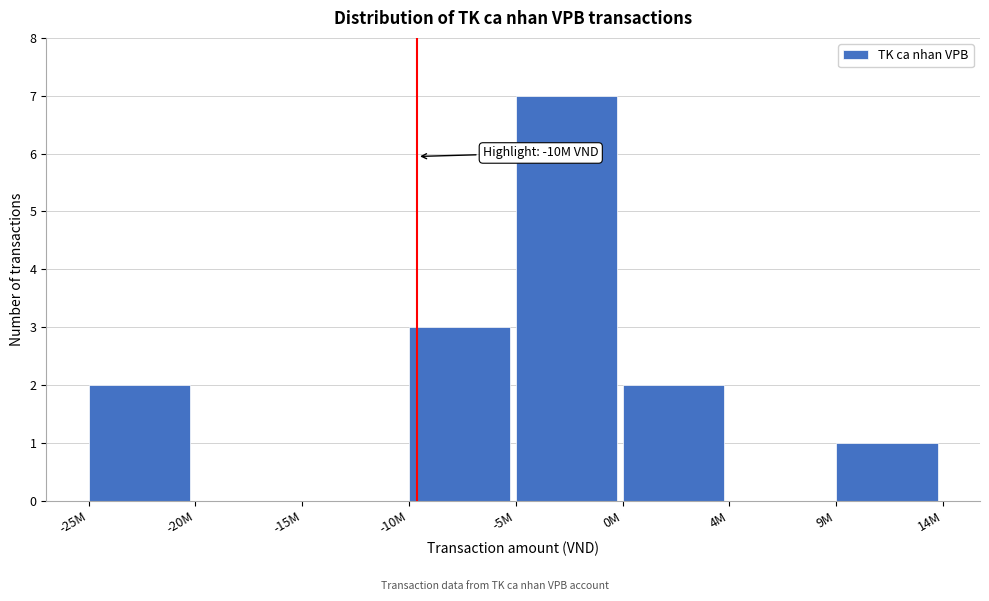

Reading left to right, extract all data points from this chart.

-25M=2	-20M=0	-15M=0	-10M=3	-5M=7	0M=2	4M=0	9M=1